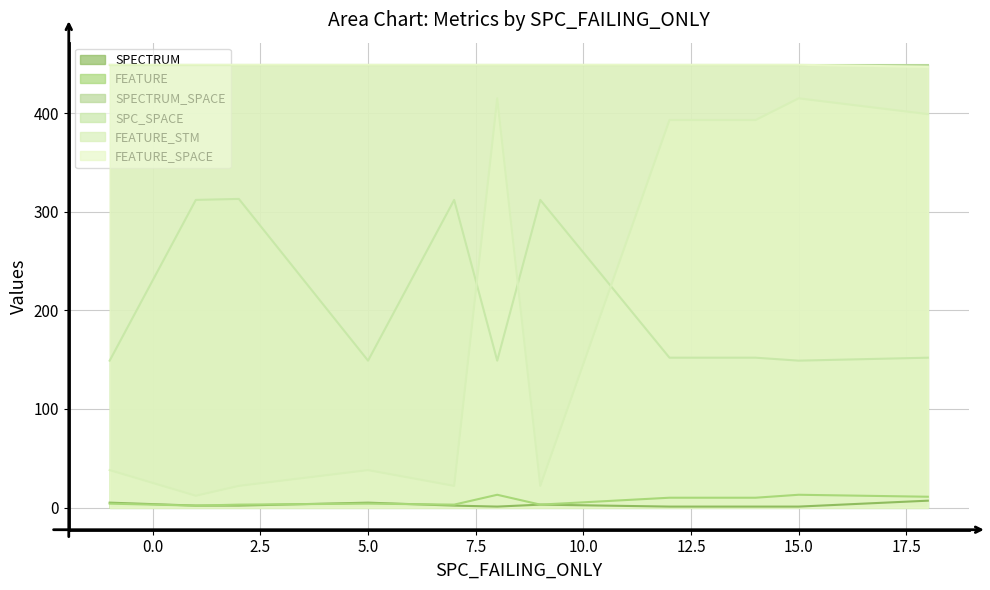

Between 18 and 9, which is larger?

18